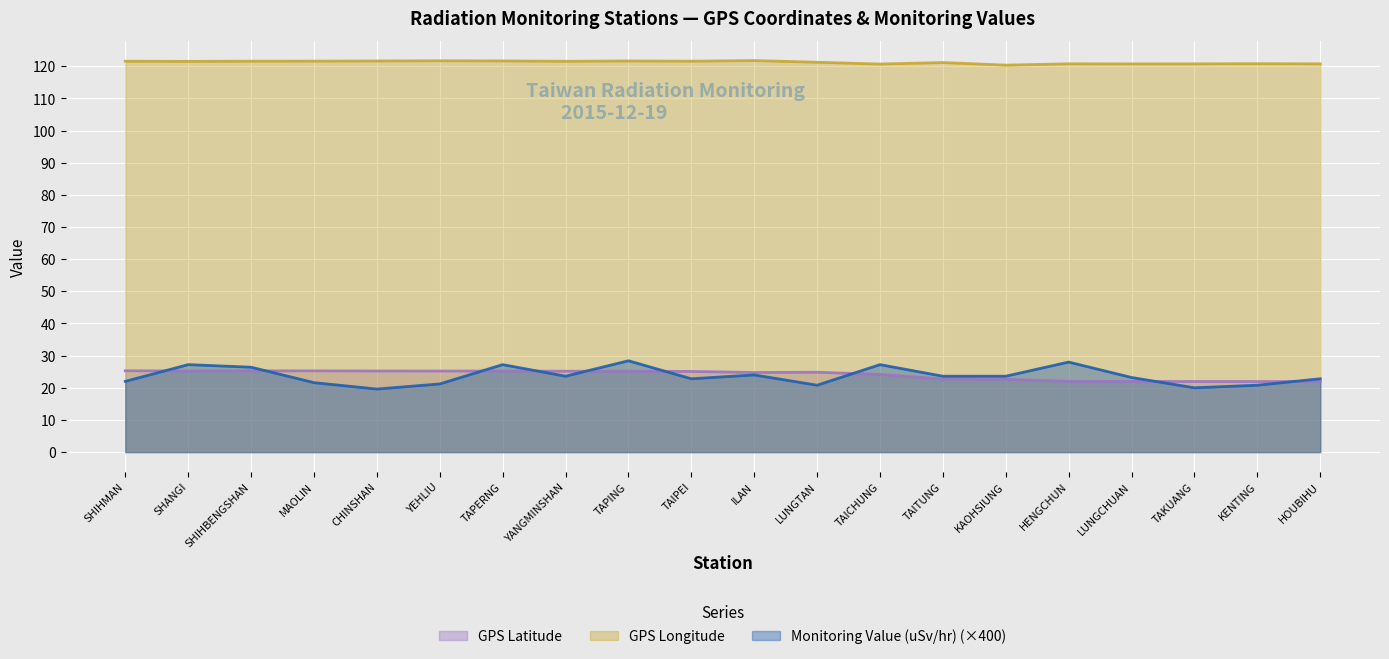

Where is the first local minimum for Monitoring Value (uSv/hr)?

CHINSHAN